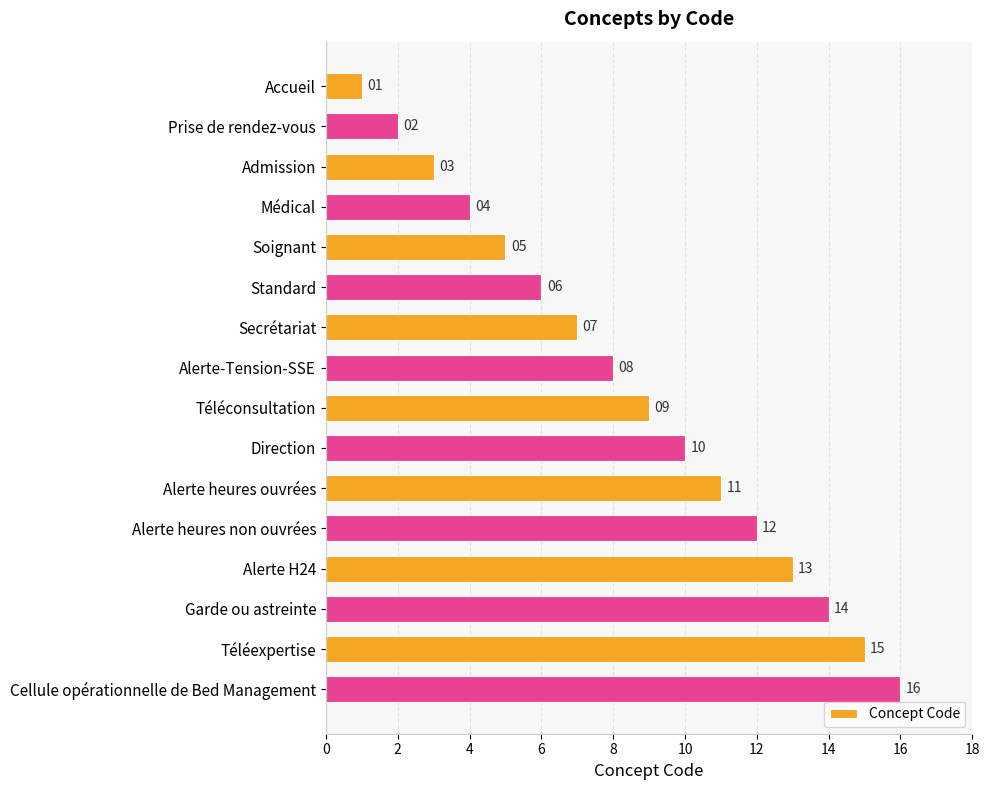

Rank the categories by value from highest to lowest.

Cellule opérationnelle de Bed Management, Téléexpertise, Garde ou astreinte, Alerte H24, Alerte heures non ouvrées, Alerte heures ouvrées, Direction, Téléconsultation, Alerte-Tension-SSE, Secrétariat, Standard, Soignant, Médical, Admission, Prise de rendez-vous, Accueil